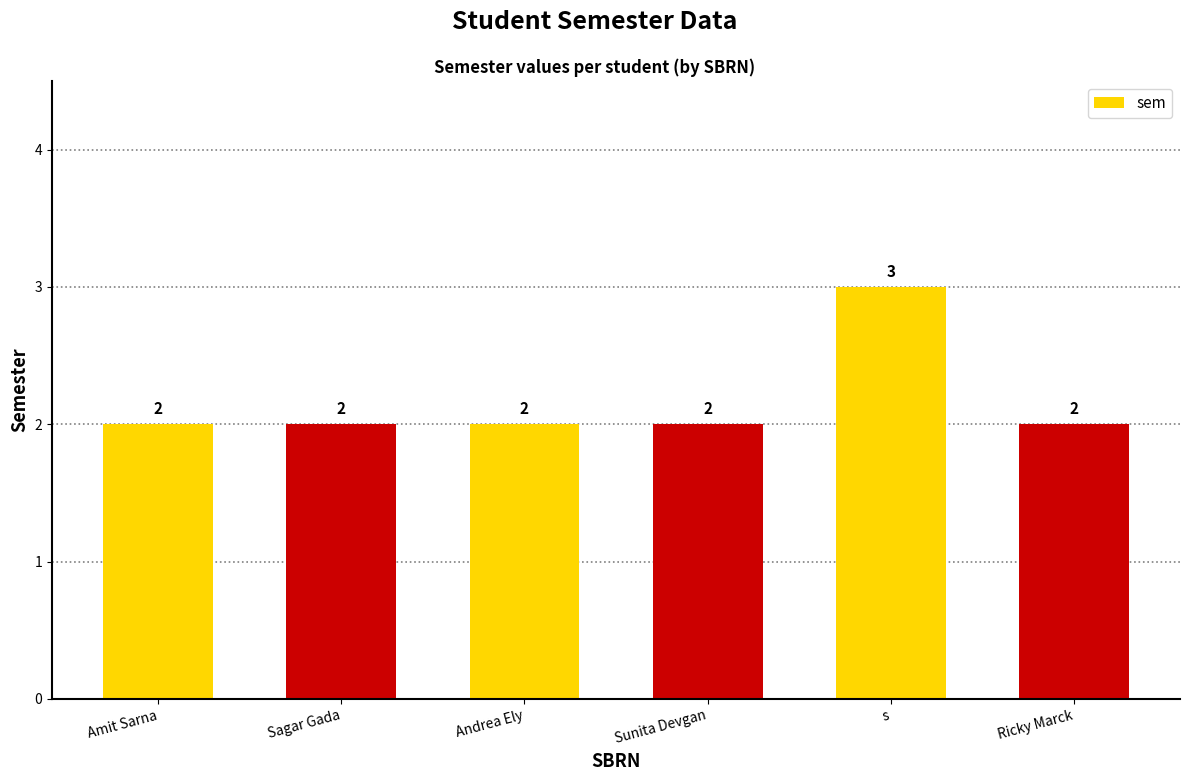

Approximately how many times larger is the value at Ricky Marck compared to Sunita Devgan?

1.0